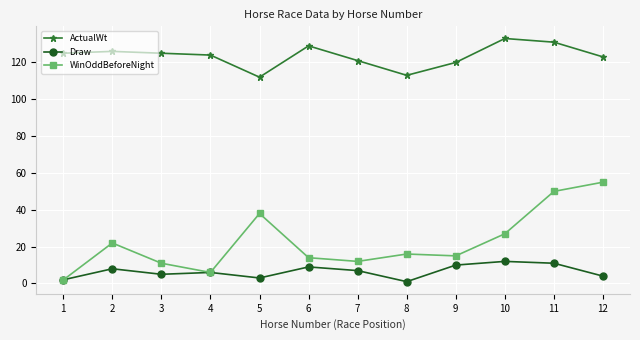

True or false: Draw has more than 1 interior local peaks.

True